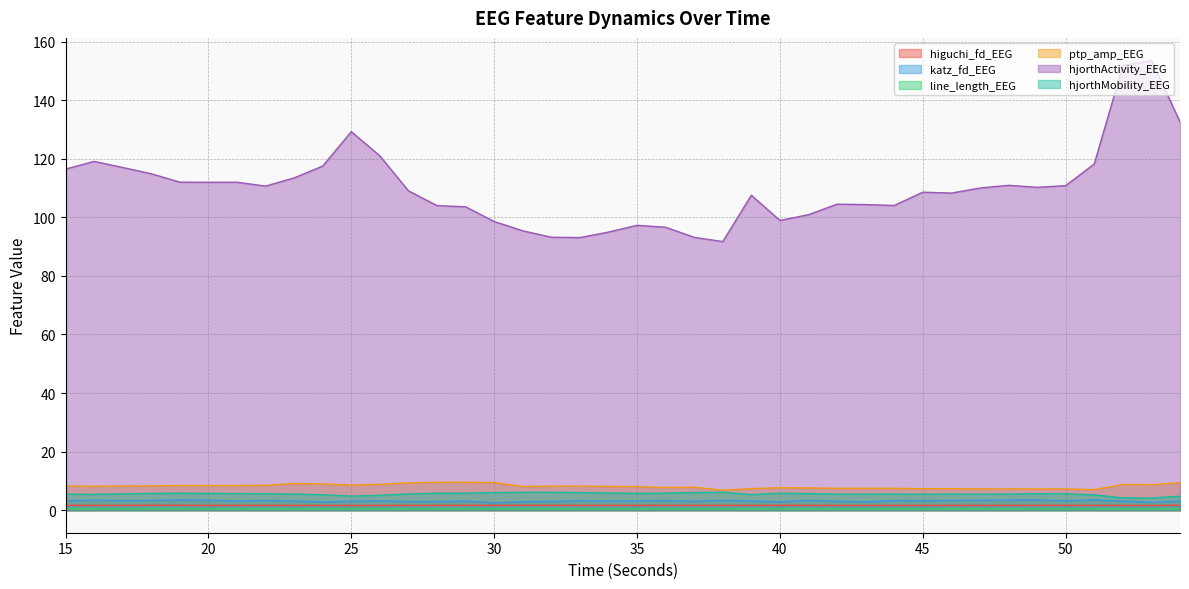

At which label is higuchi_fd_EEG closest to 1?

25